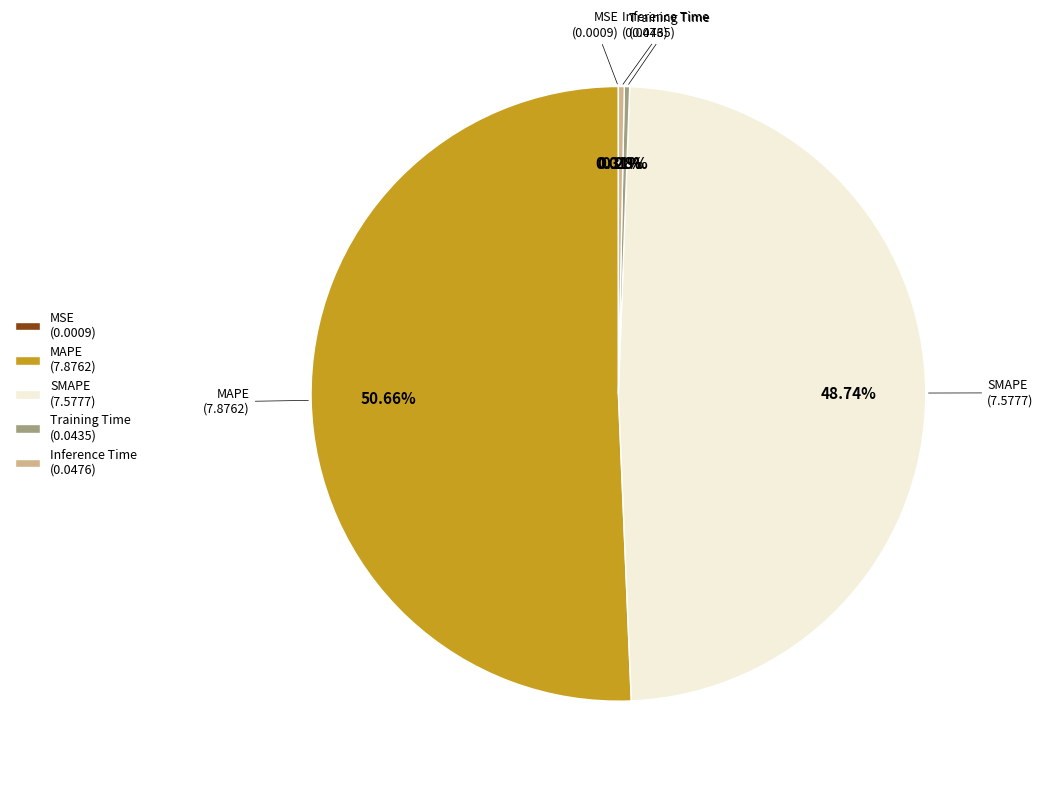

To the nearest percent, what is the difference between the largest and smallest slice percentages?

51%